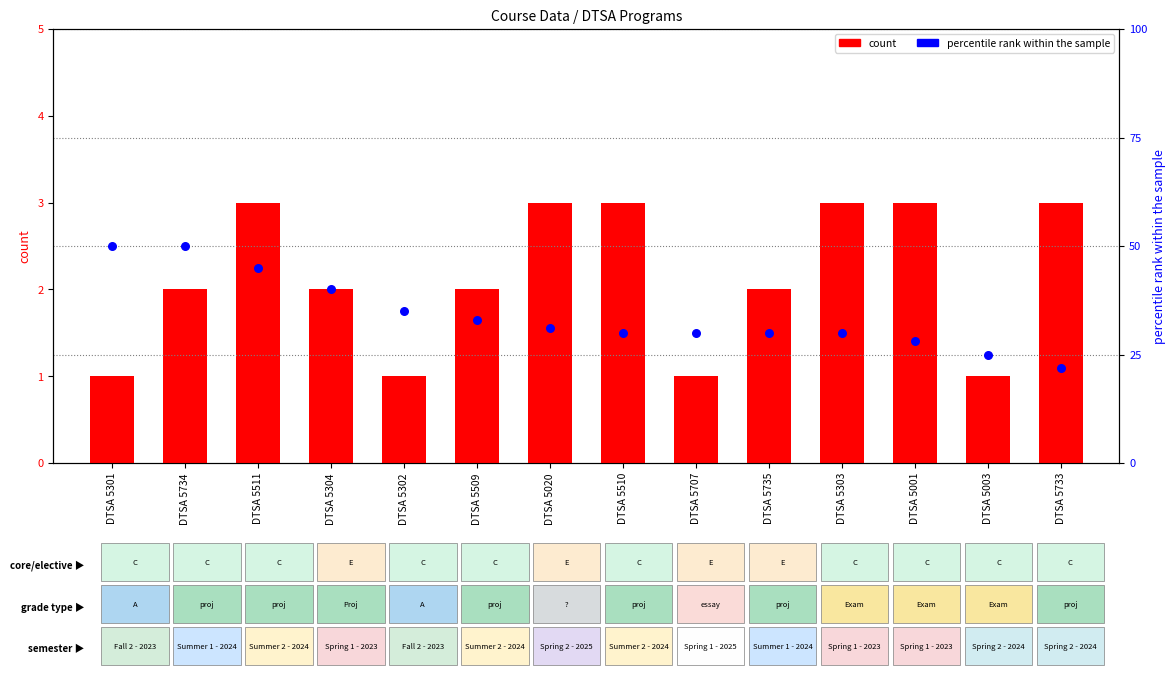

Which series has the largest Y range (max minus min)?

percentile rank within the sample